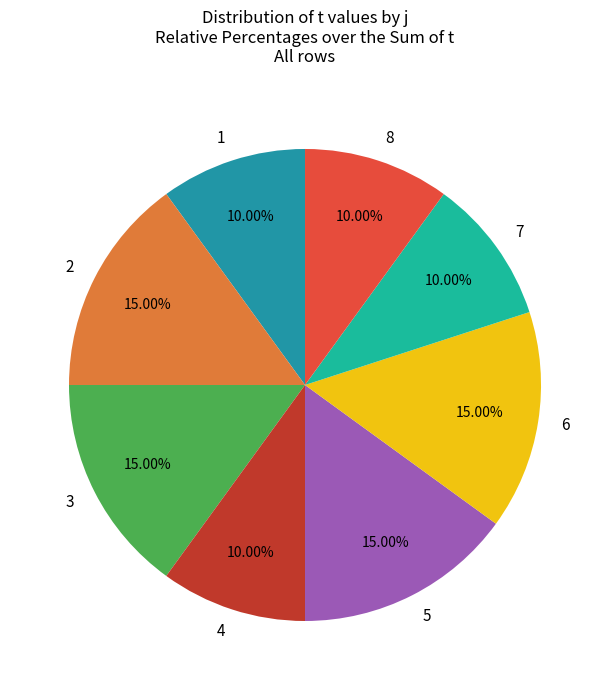

What percentage is the 5 slice, to the nearest percent?

15%